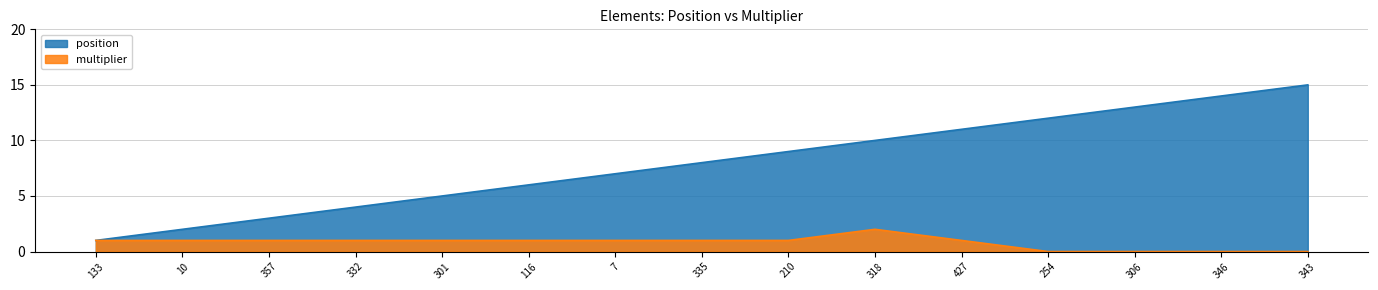

Rank the series at 427 from lowest to highest value.

multiplier, position